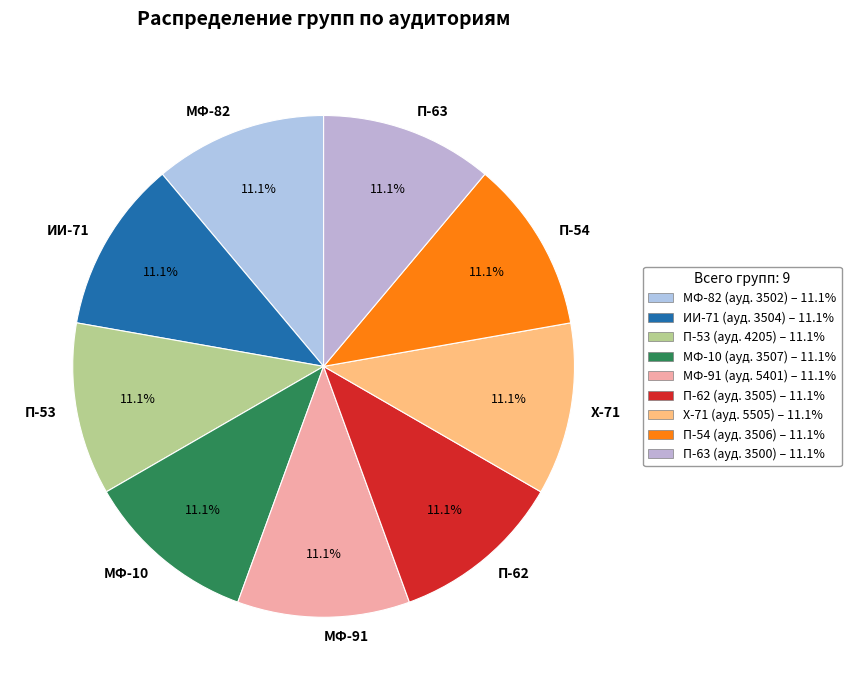

Does any single category account for the majority?

No